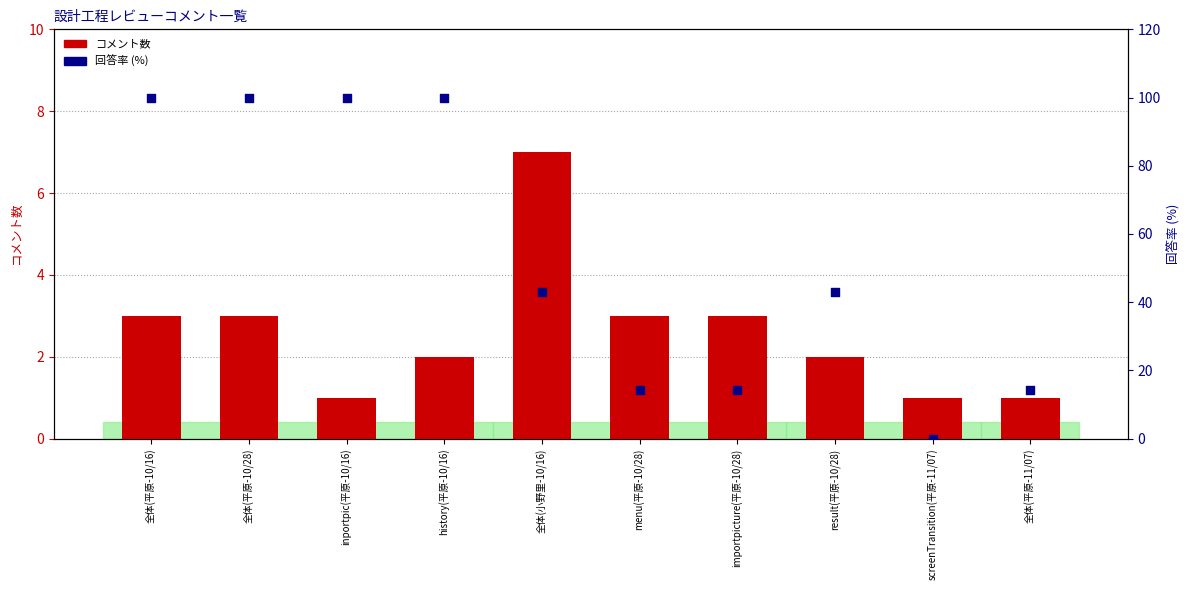

At which category is the sum across all series the highest?

全体(平原-10/16)